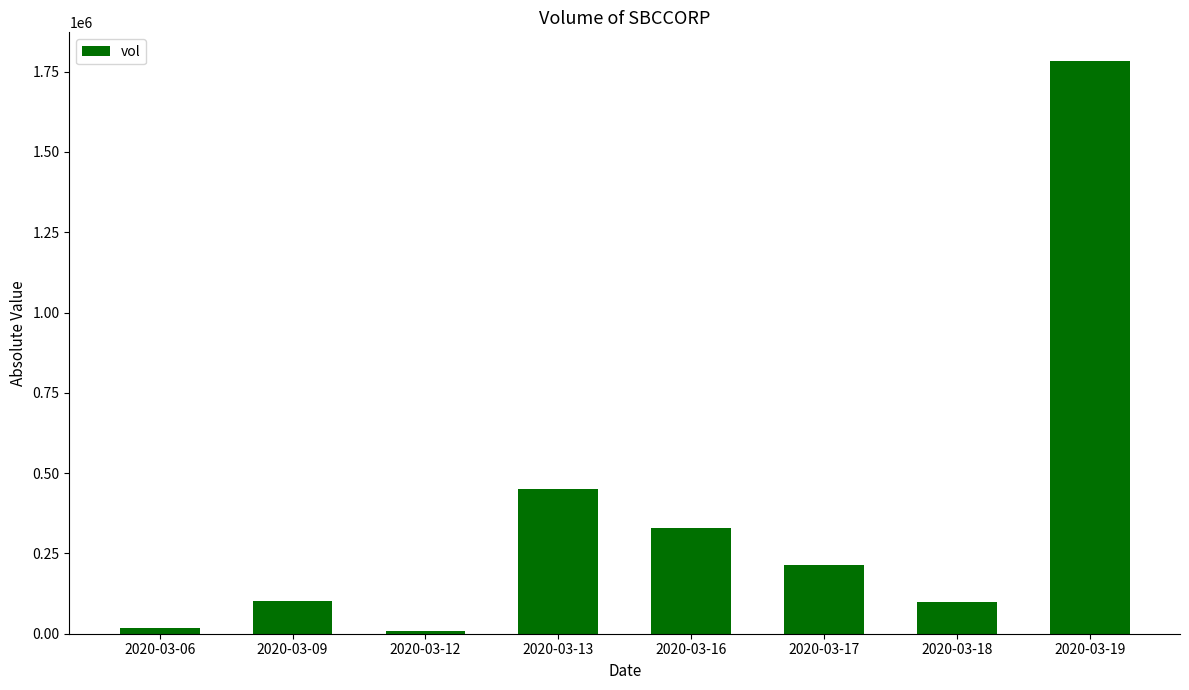

What is the change in value from 2020-03-09 to 2020-03-13?

+349700